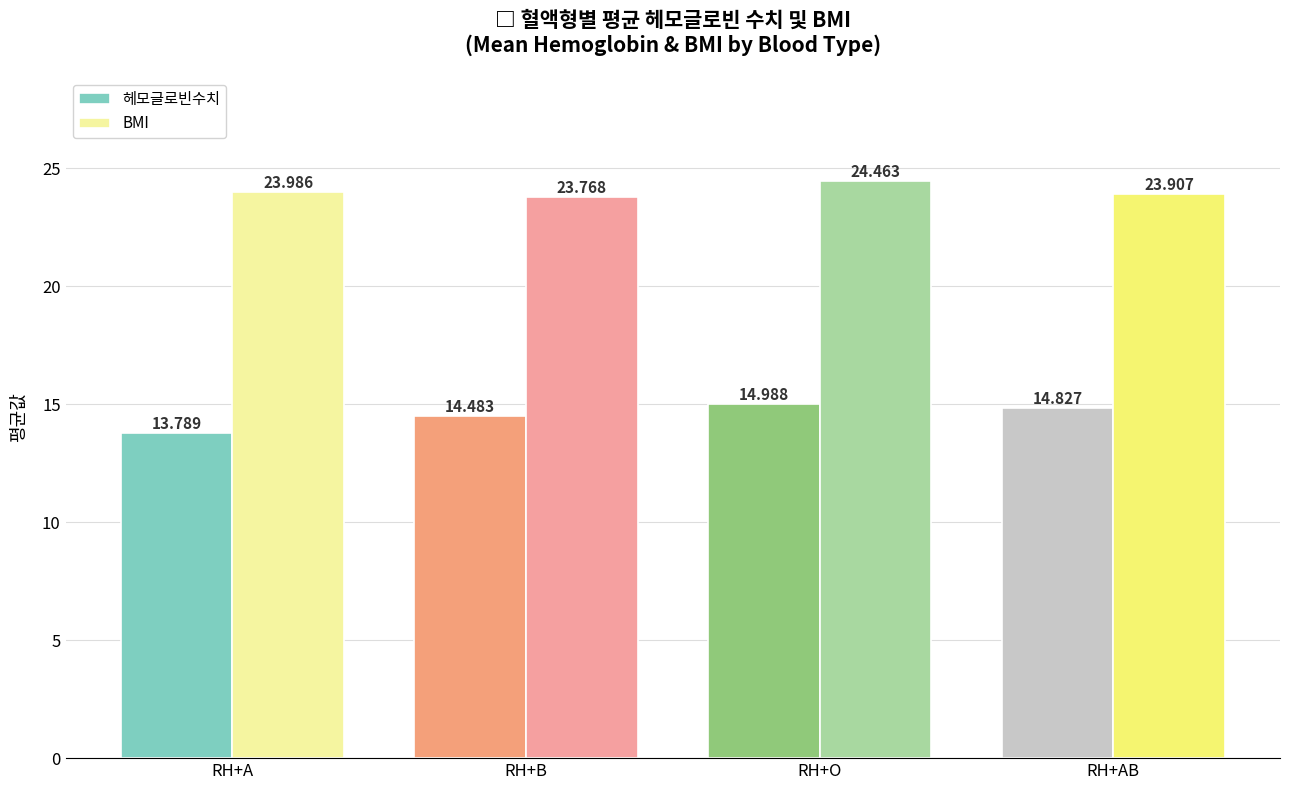

What are all the series names shown in the legend?

헤모글로빈수치, BMI